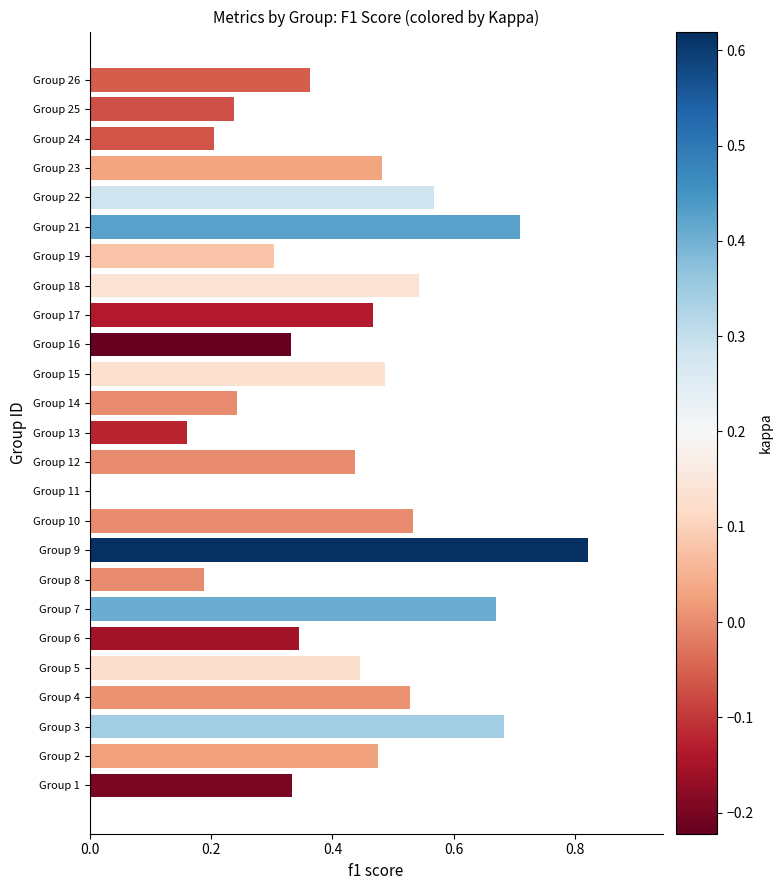

What is the sum of all values?

10.6